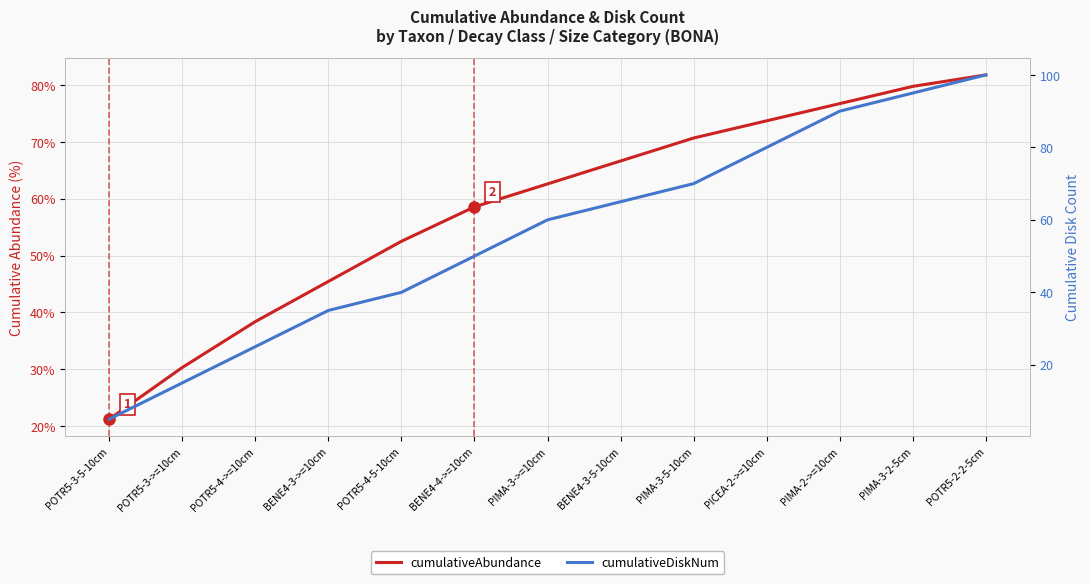

True or false: cumulativeAbundance has more than 1 points higher than both neighbors.

False